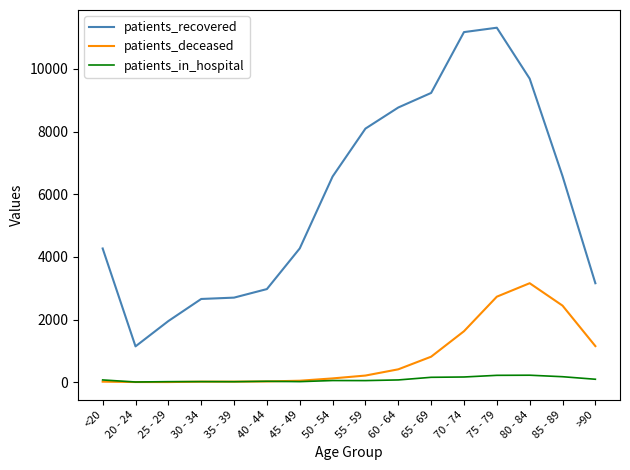

In patients_deceased, how many points are lower than both neighbors (excluding endpoints)?

1